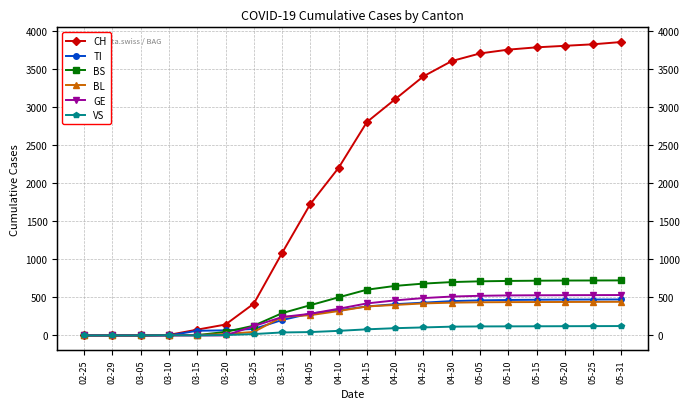

Rank the series by their maximum value, from lowest to highest.

VS, BL, TI, GE, BS, CH